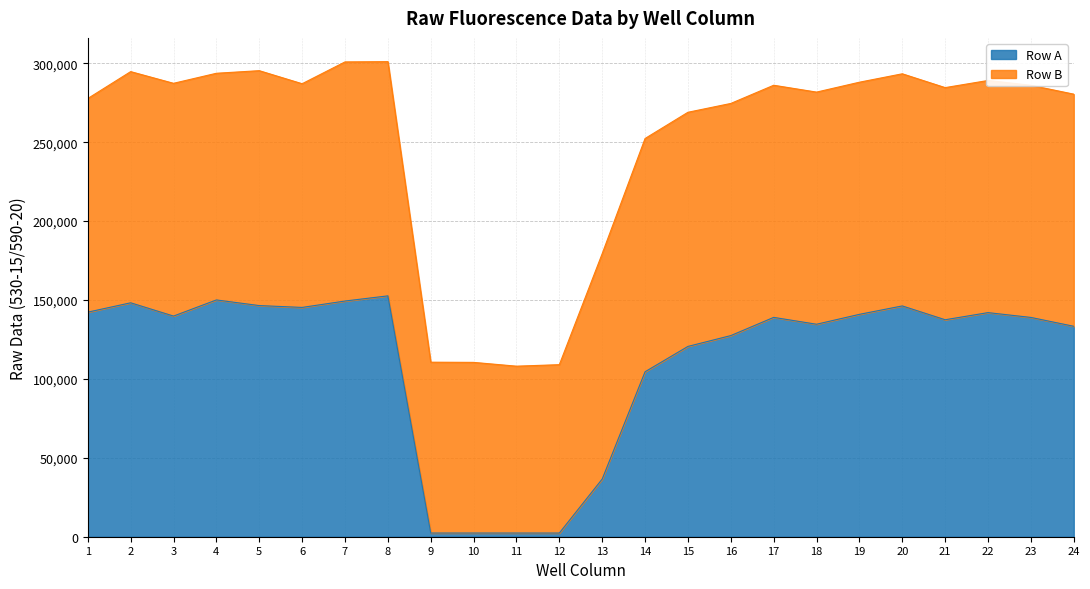

Reading left to right, extract all data points from this chart.

1=142304	2=148238	3=139823	4=150044	5=146471	6=145302	7=149354	8=152629	9=2330	10=2330	11=2328	12=2325	13=36554	14=104537	15=120590	16=127459	17=138988	18=134646	19=140918	20=146250	21=137492	22=142008	23=138961	24=133344